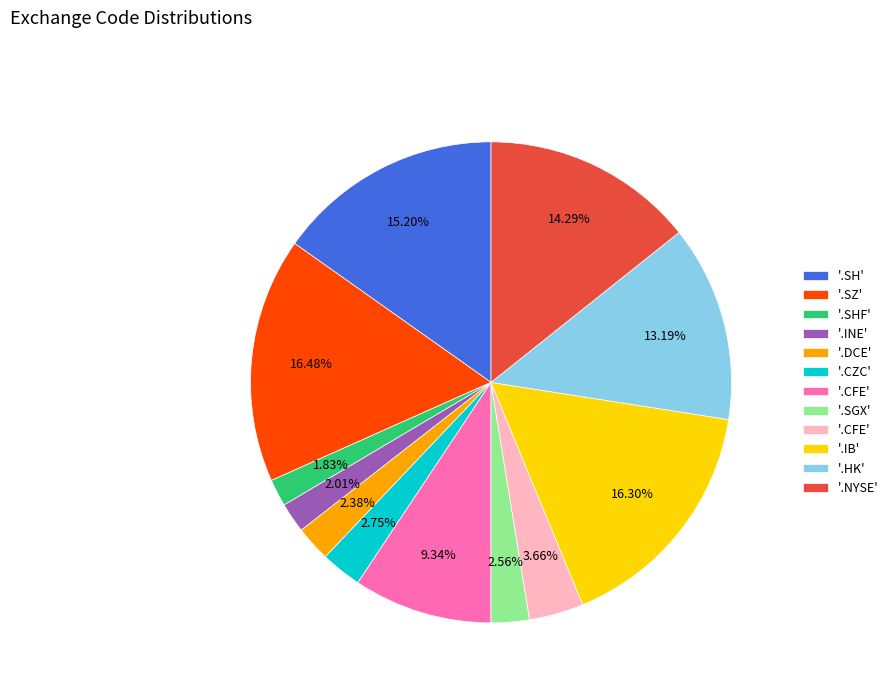

Is there any slice that represents more than half of the pie?

No